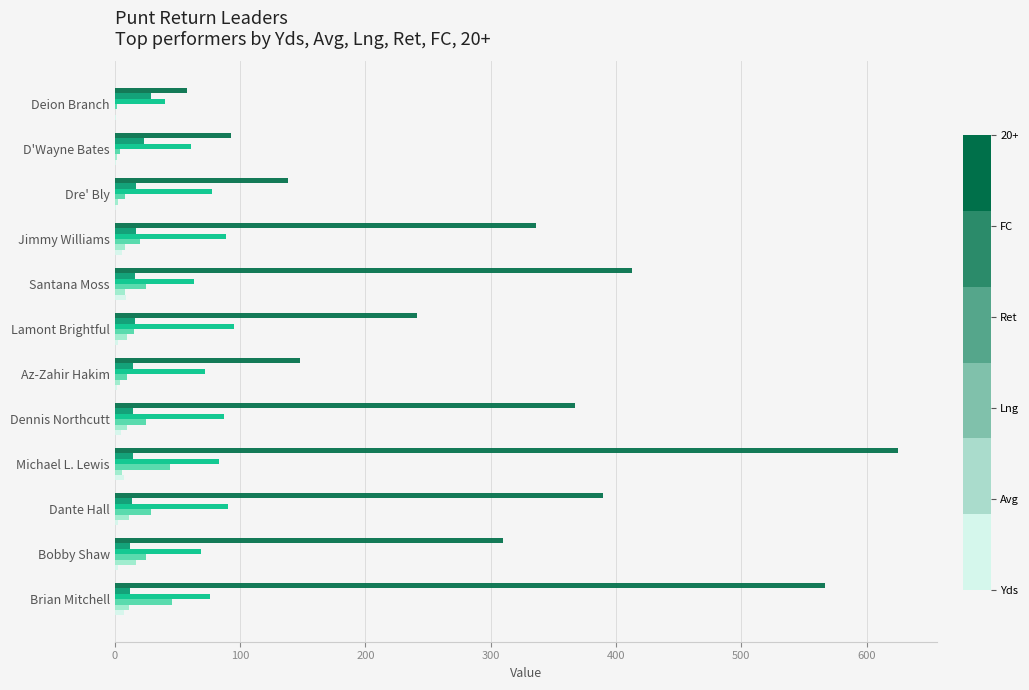

Reading left to right, extract all data points from this chart.

Yds: 58.0	93.0	138.0	336.0	413.0	241.0	148.0	367.0	625.0	390.0	310.0	567.0
Avg: 29.0	23.2	17.2	16.8	16.5	16.1	14.8	14.7	14.2	13.4	12.4	12.3
Lng: 40.0	61.0	78.0	89.0	63.0	95.0	72.0	87.0	83.0	90.0	69.0	76.0
Ret: 2.0	4.0	8.0	20.0	25.0	15.0	10.0	25.0	44.0	29.0	25.0	46.0
FC: 0.0	2.0	3.0	8.0	8.0	10.0	4.0	10.0	6.0	11.0	17.0	11.0